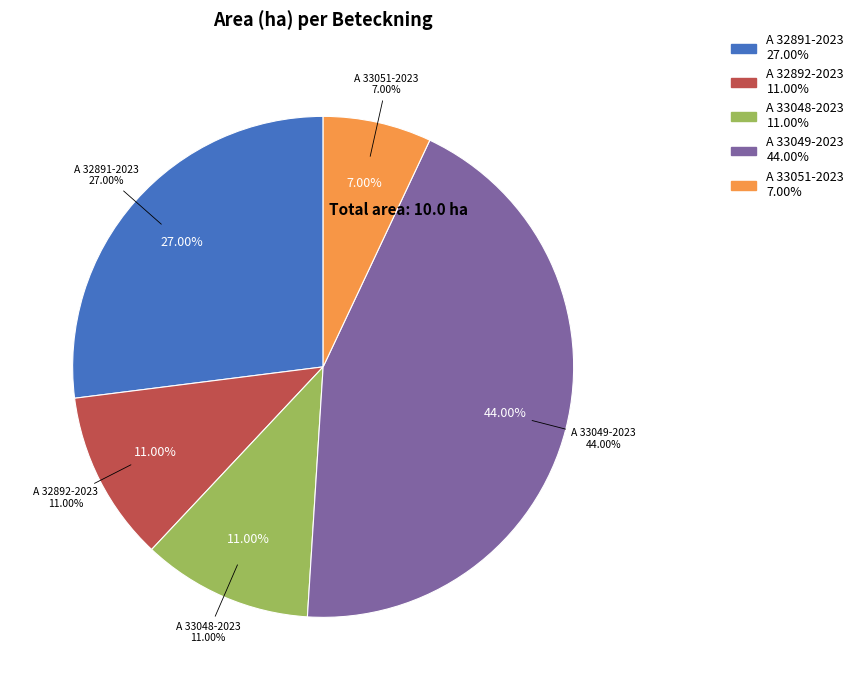

The A 33048-2023 slice represents 11% of the pie. True or false?

True